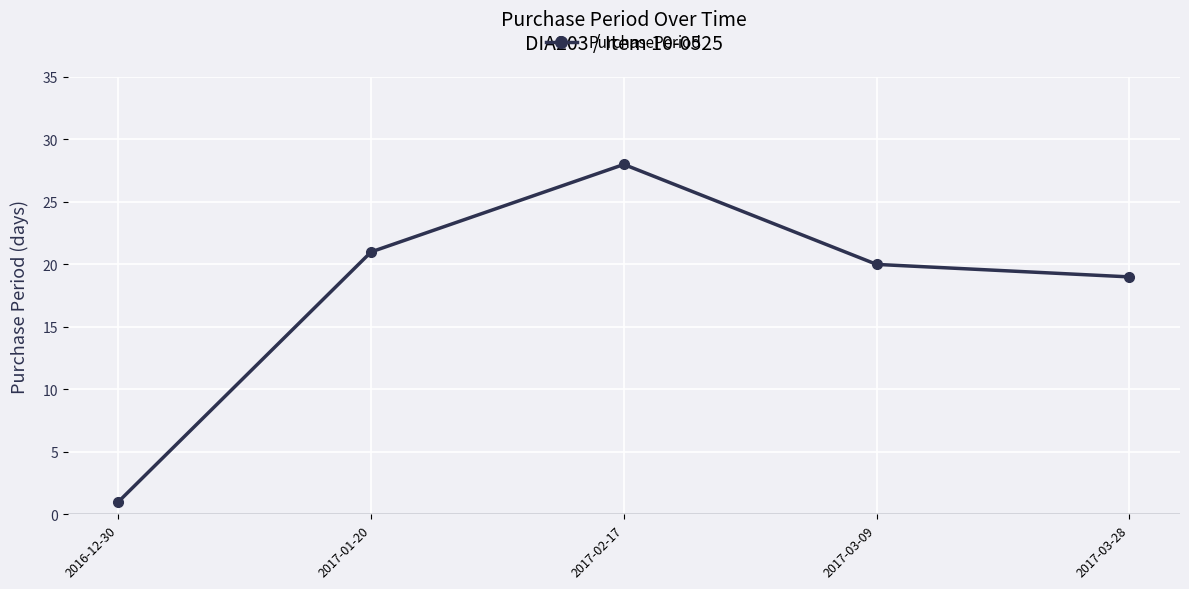

Reading left to right, what are all the values shown in this chart?

2016-12-30=1	2017-01-20=21	2017-02-17=28	2017-03-09=20	2017-03-28=19